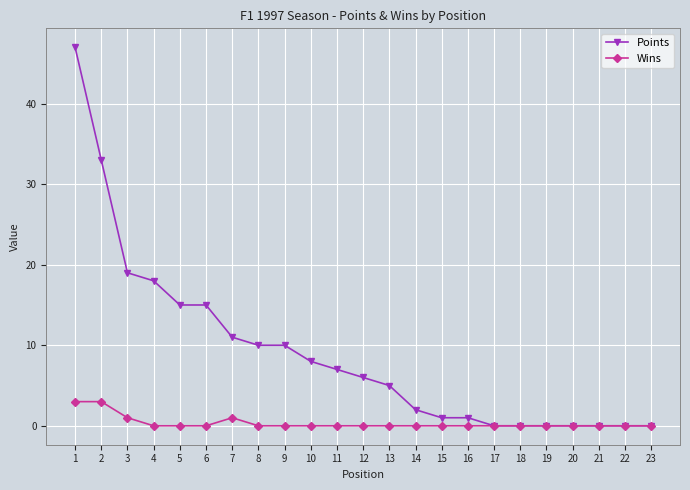

Which series has the largest range (max minus min)?

Points